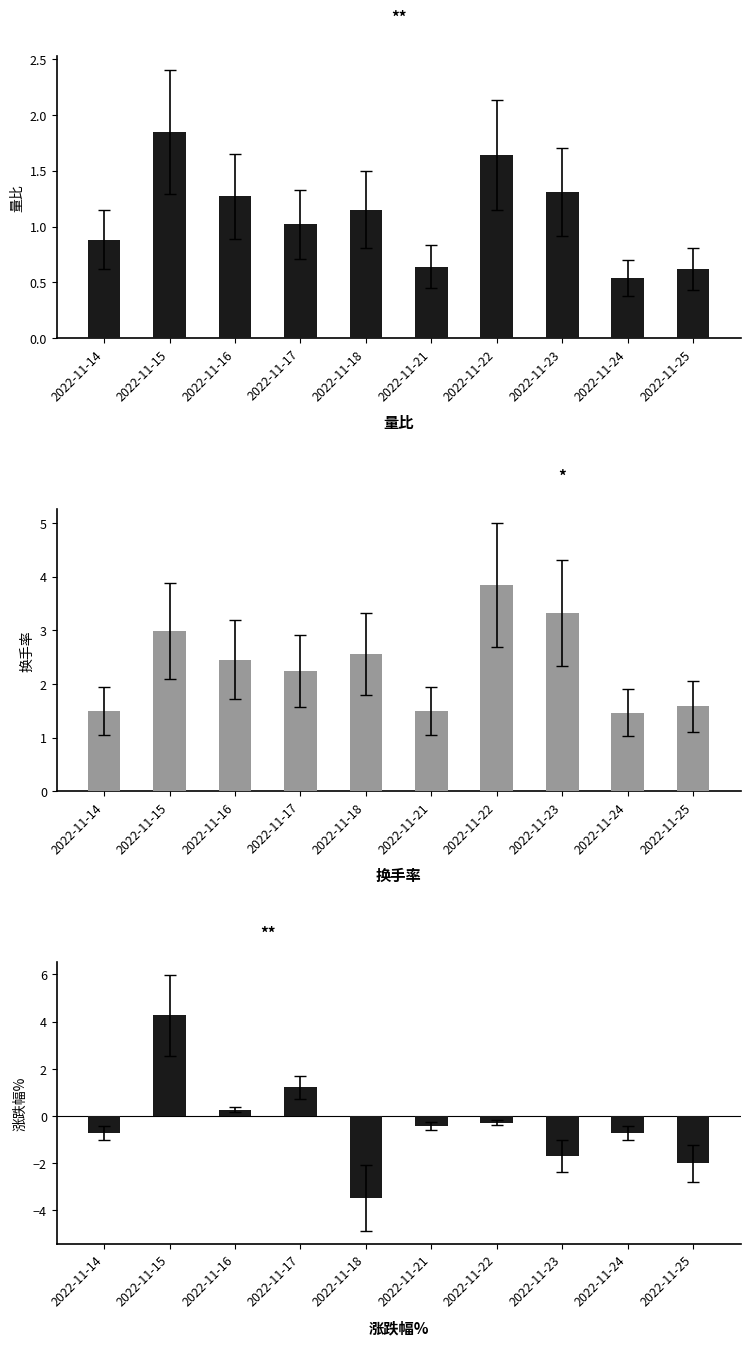

What is the total value across all series at 2022-11-25?

0.2